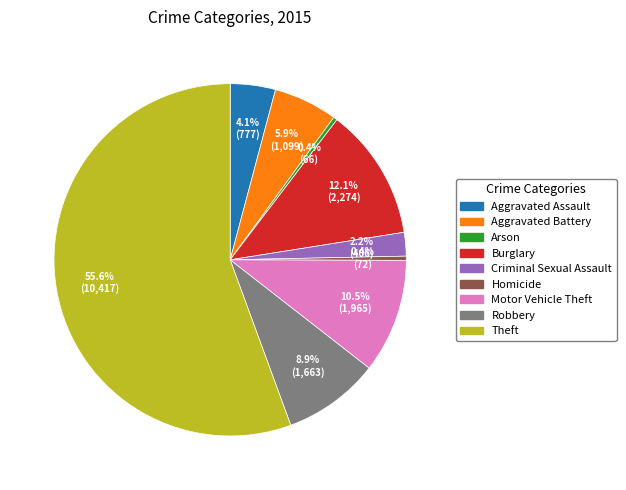

Which category accounts for the majority?

Theft